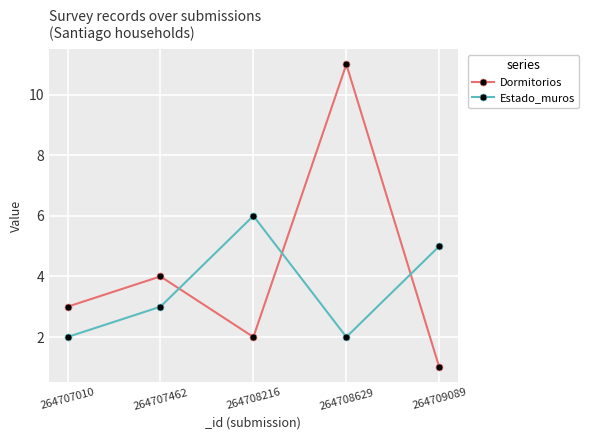

At which category is the sum across all series the highest?

264708629